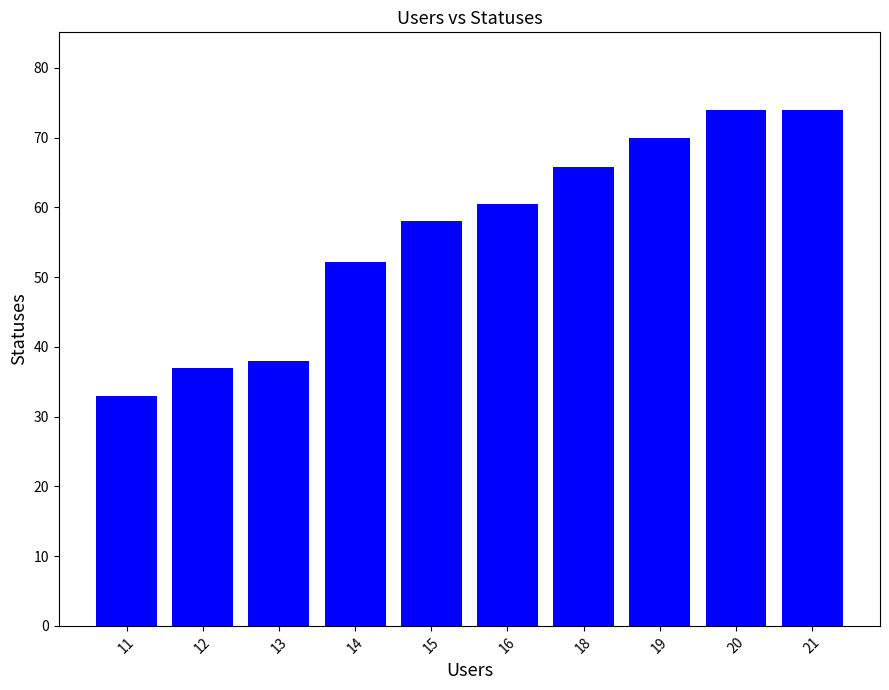

What is the ratio of the value at 15 to the value at 11?

1.8